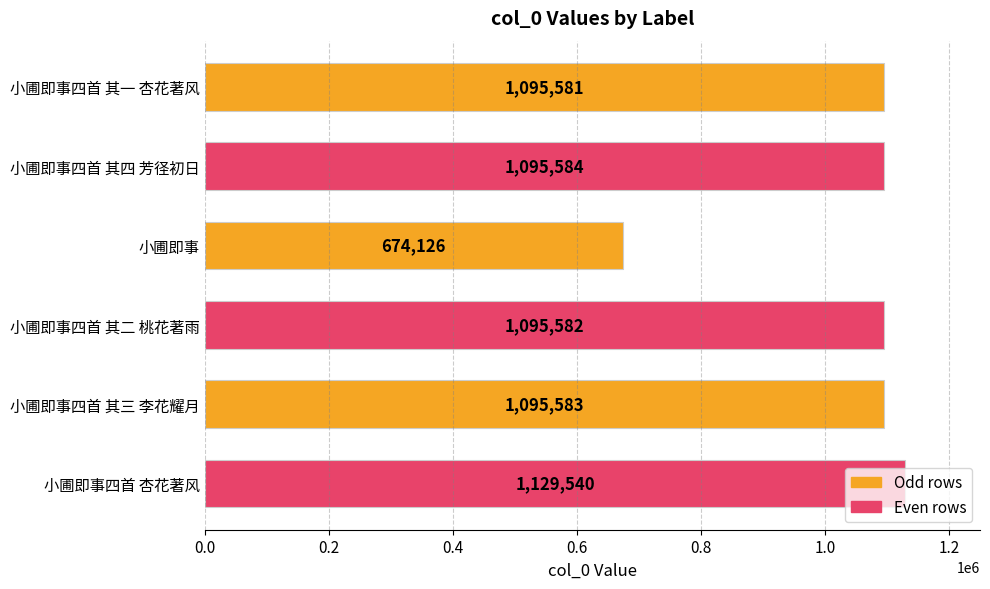

What is the smallest value displayed?

674126